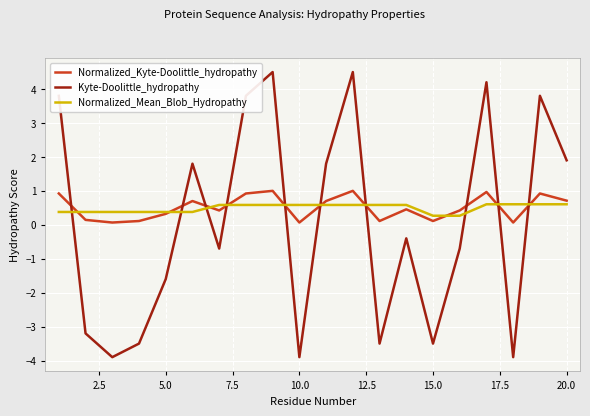

List the series in order of their peak value, highest first.

Kyte-Doolittle_hydropathy, Normalized_Kyte-Doolittle_hydropathy, Normalized_Mean_Blob_Hydropathy